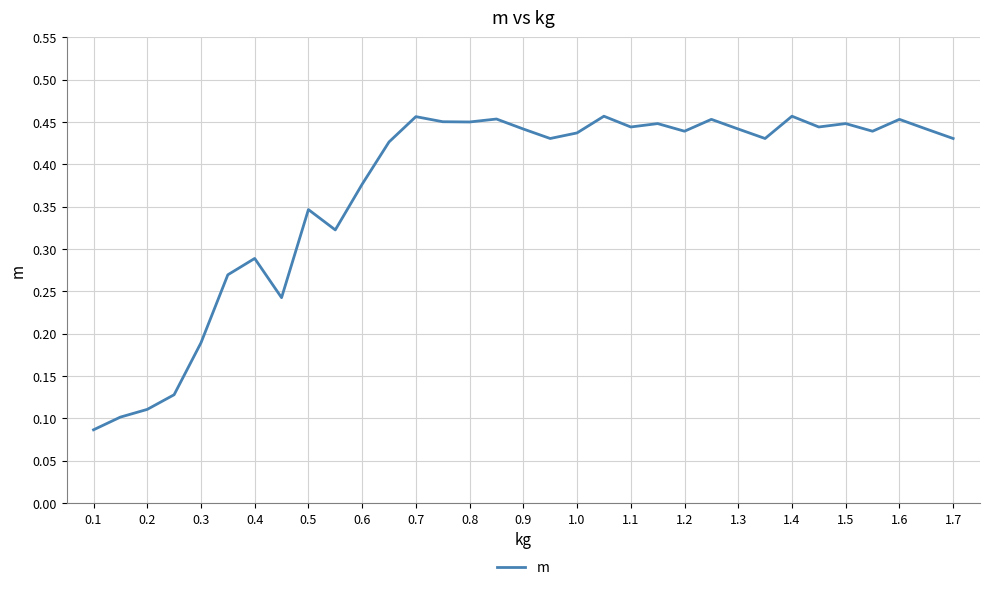

Reading left to right, transcribe all the data shown in this chart.

0.1	0.1	0.1	0.1	0.2	0.3	0.3	0.2	0.3	0.3	0.4	0.4	0.5	0.5	0.4	0.5	0.4	0.4	0.4	0.5	0.4	0.4	0.4	0.5	0.4	0.4	0.5	0.4	0.4	0.4	0.5	0.4	0.4